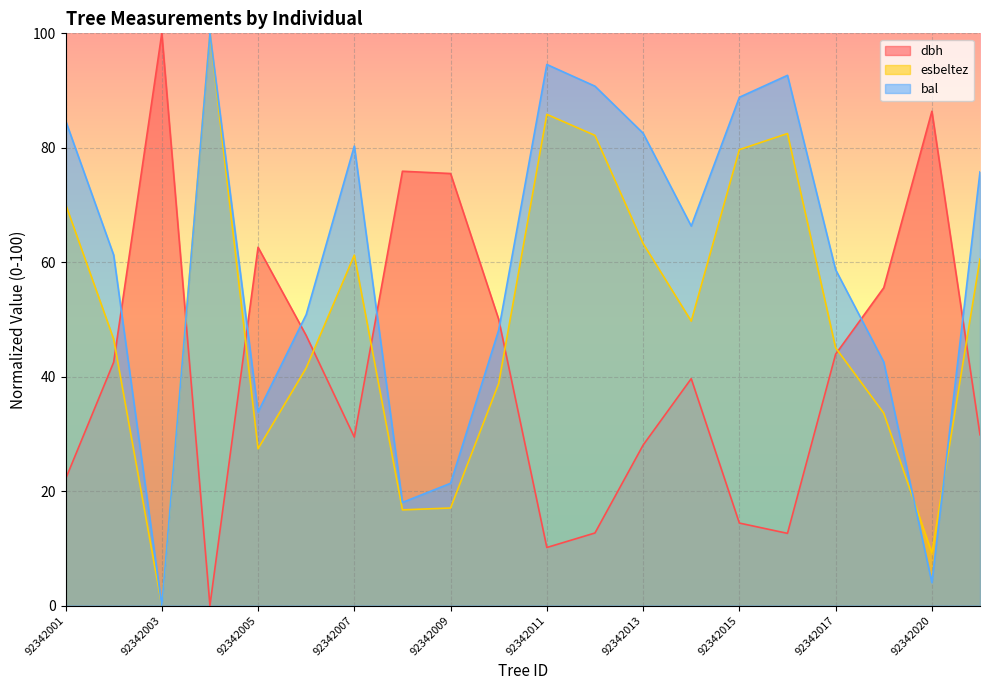

The value of bal at 92342021 is 100.8. True or false?

False